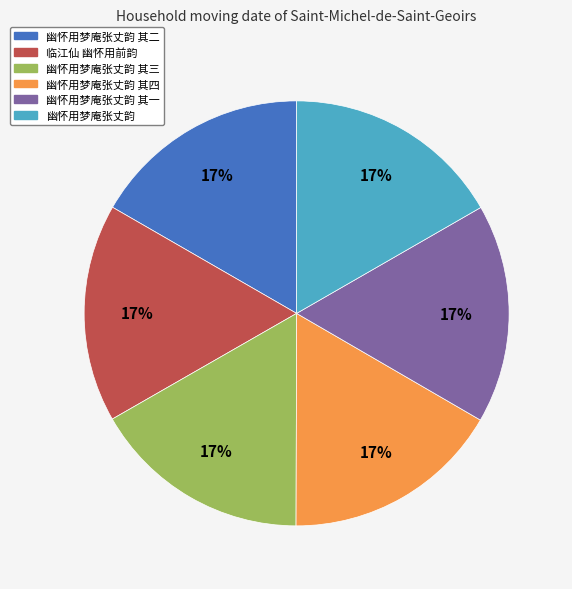

Is there a majority slice in this chart?

No